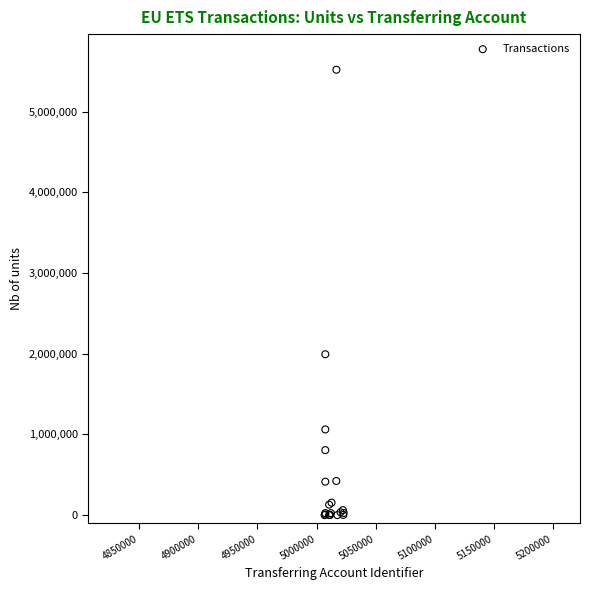

What Y value in the scatter plot is closest to 2759529?

1993264